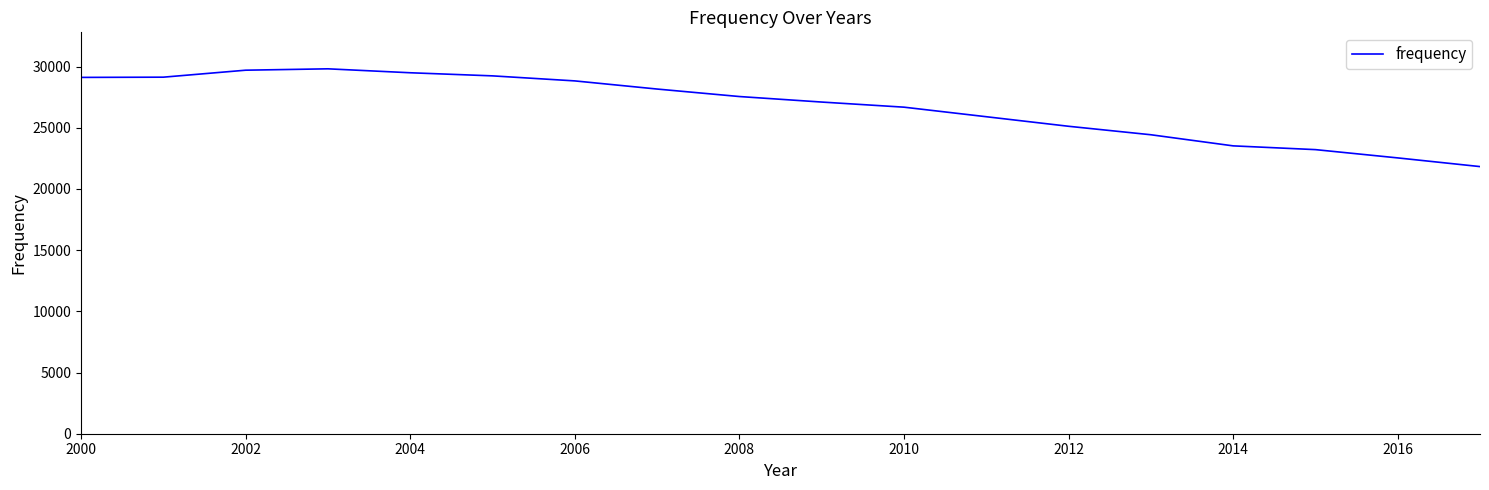

What is the difference between the maximum and minimum values?

7989.5